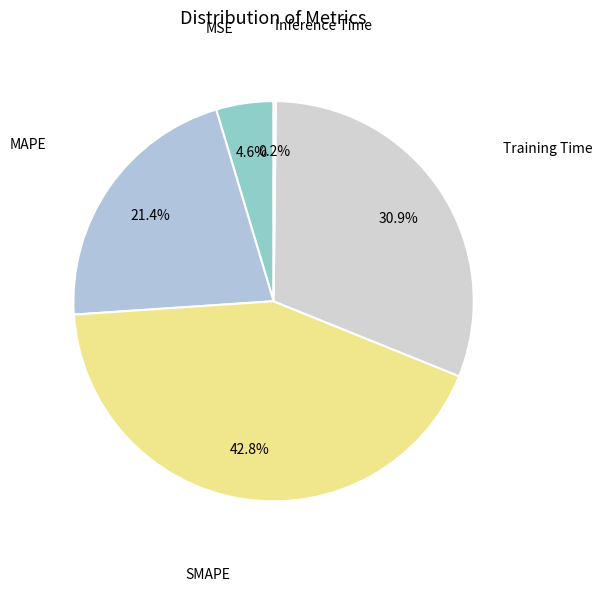

Is the sum of MAPE and SMAPE greater than half?

Yes